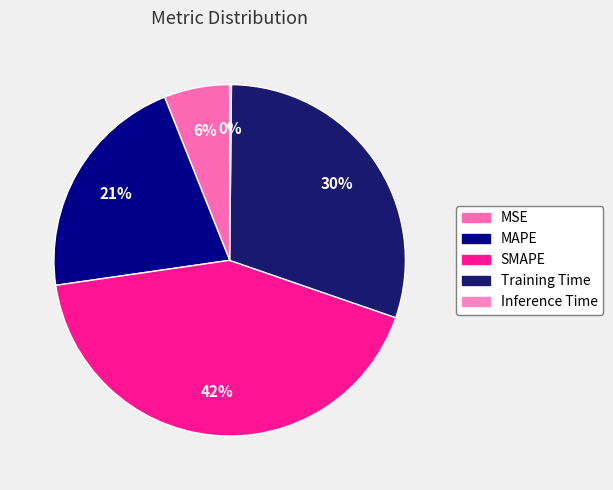

Which category has the smallest portion of the pie?

Inference Time